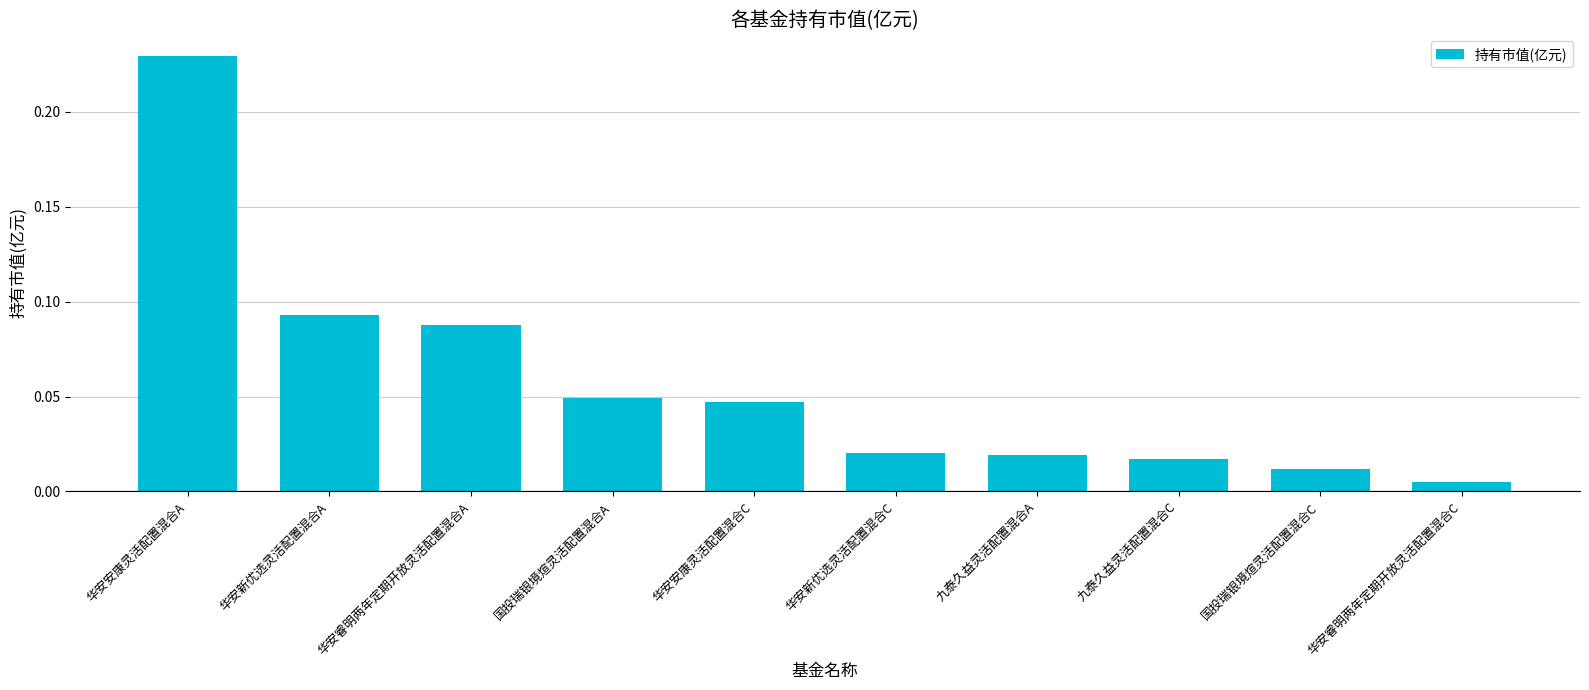

What is the label of the 6th bar from the right?

华安安康灵活配置混合C